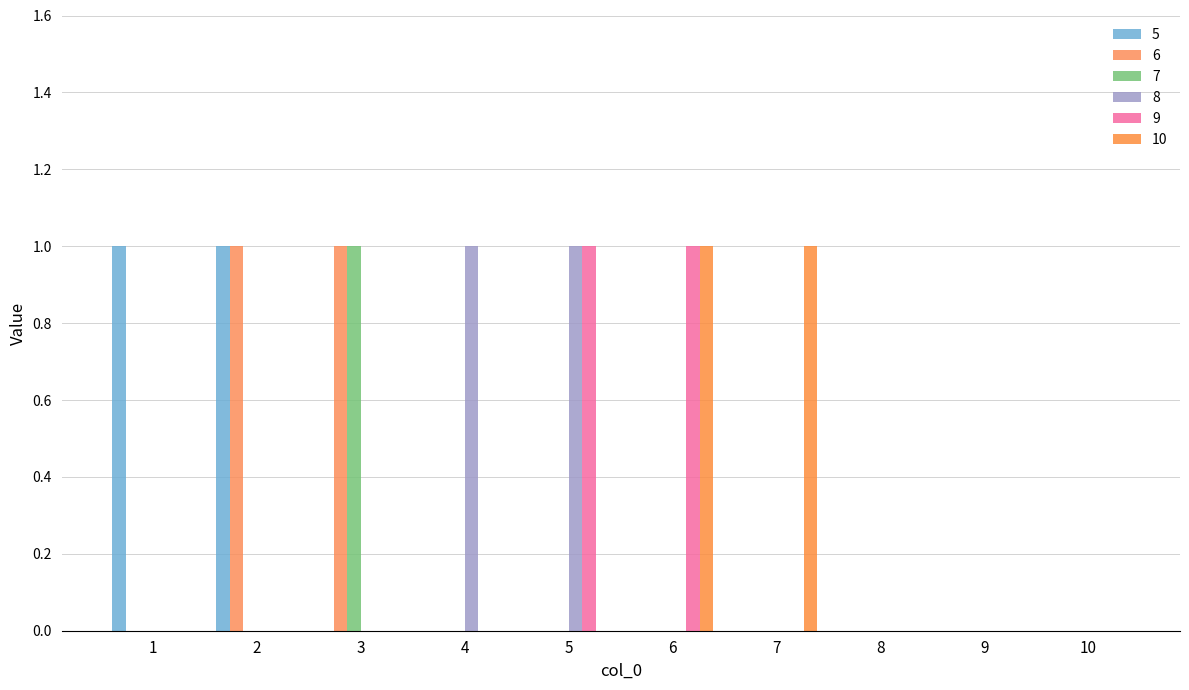

Which series changed the most between 3 and 7?

6